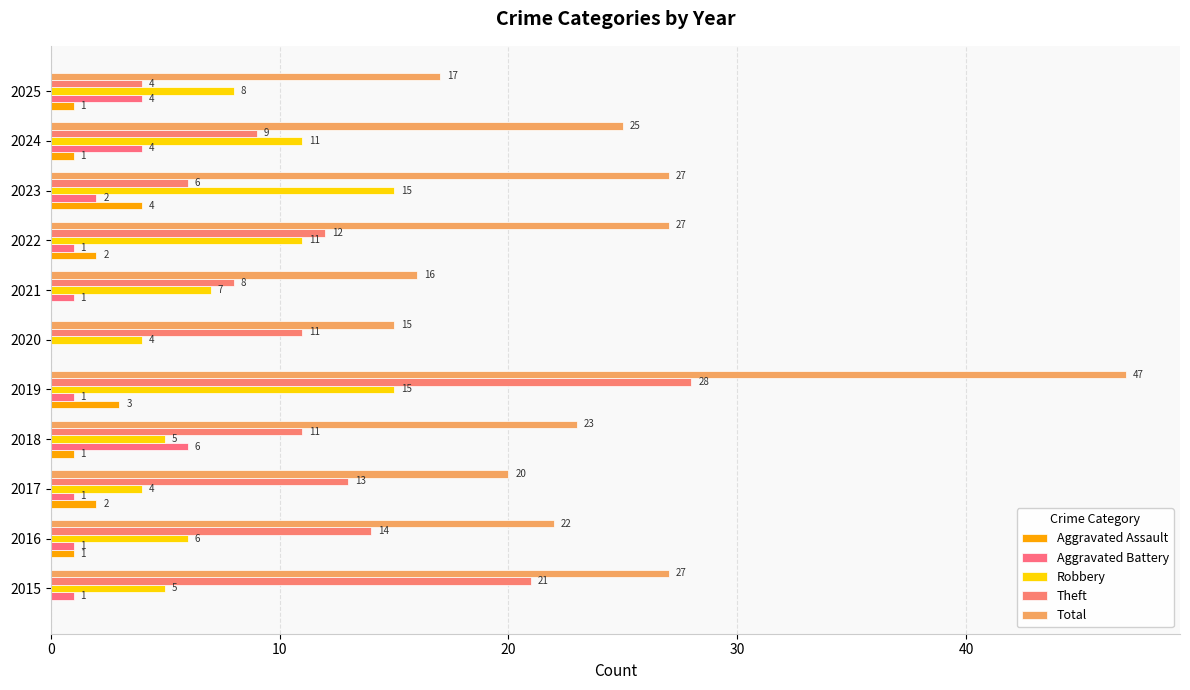

Count the number of categories in the chart.

11